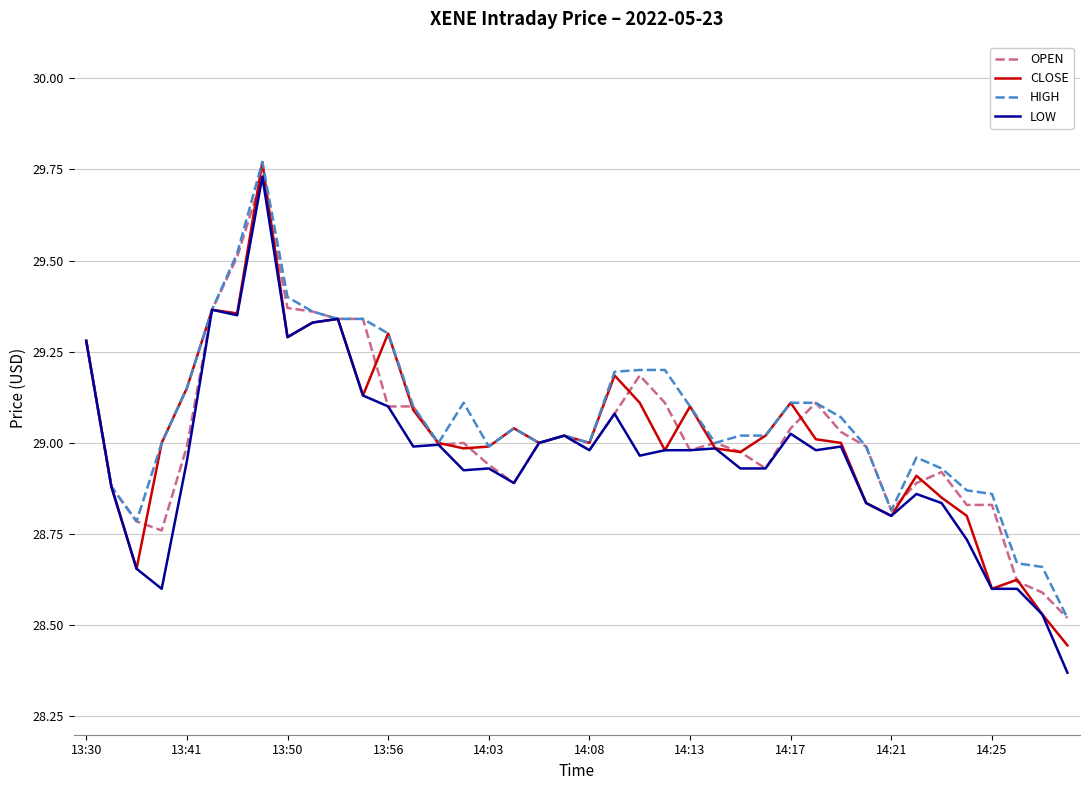

Which series has the largest range (max minus min)?

LOW